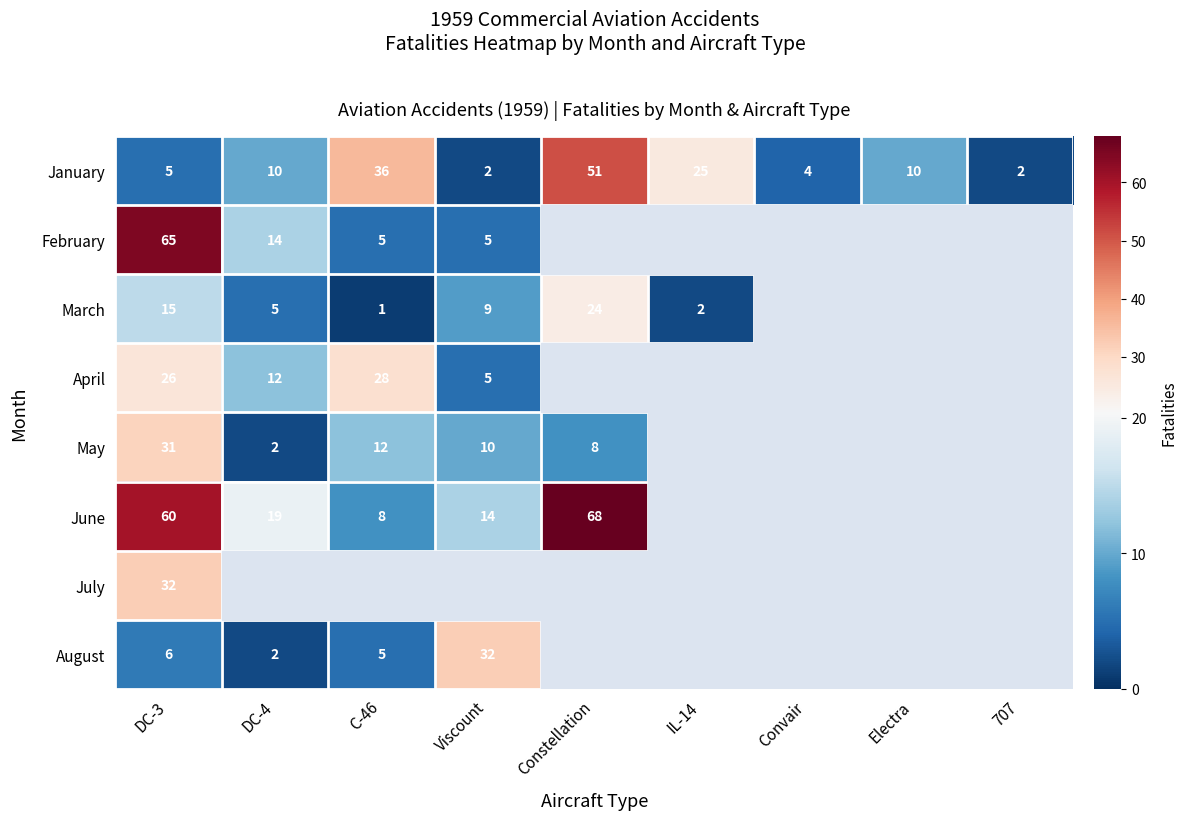

How many categories are shown in the chart?

9